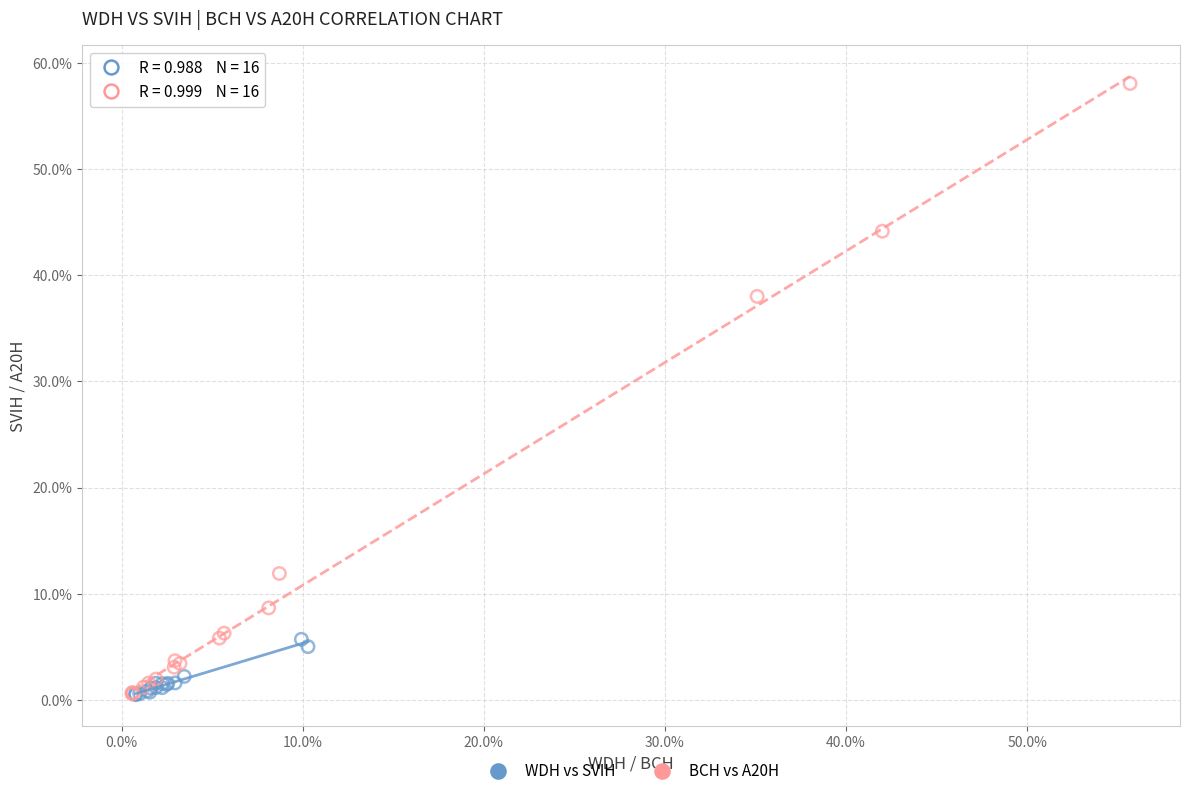

What are all the series names shown in the legend?

WDH vs SVIH, BCH vs A20H